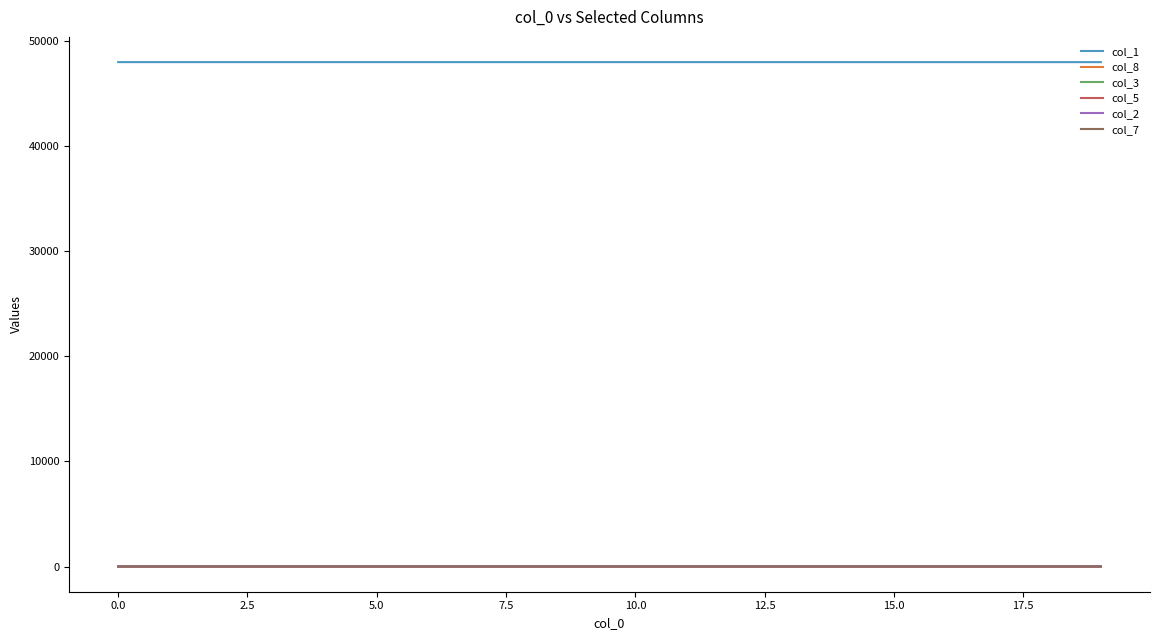

True or false: col_1 and col_2 cross at least once.

False